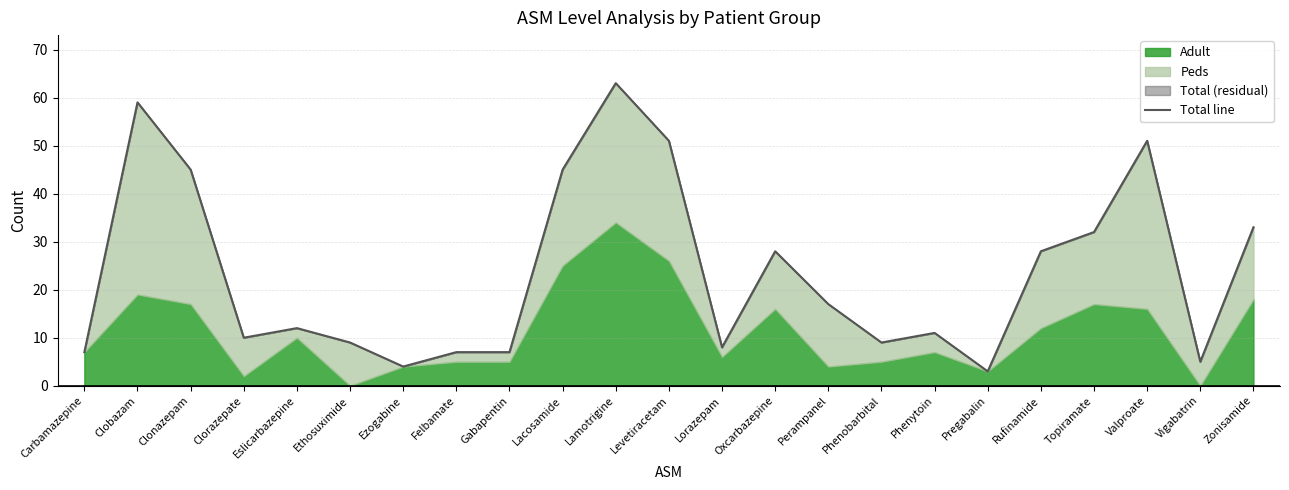

What is the label of the 19th point from the left?

Rufinamide